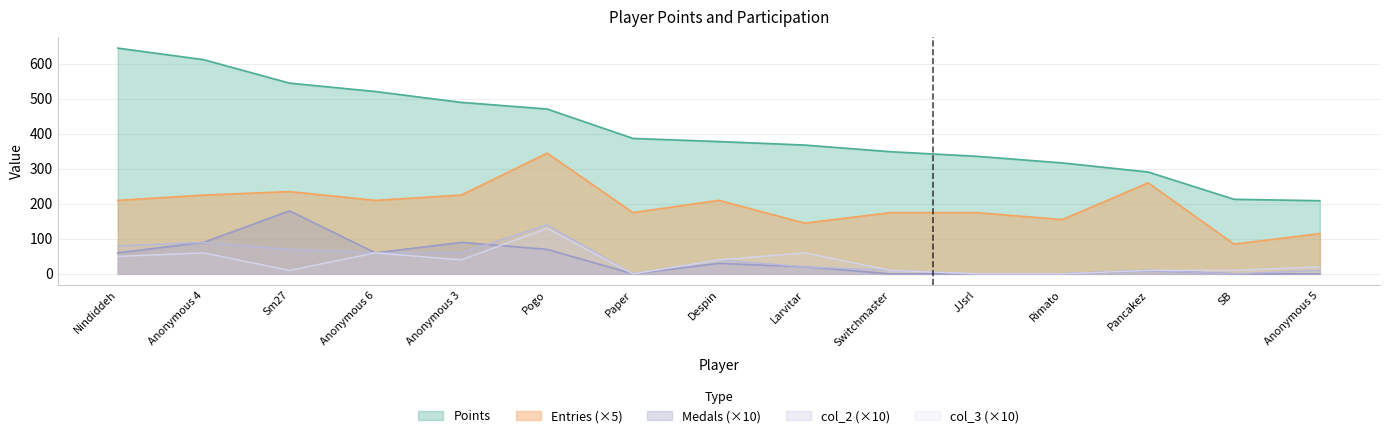

Reading right to left, list all the values displayed in this chart.

Points: 209	213	291	317	336	349	368	378	387	471	490	521	545	612	645
Medals: 0	0	10	0	0	0	20	30	0	70	90	60	180	90	60
col_2: 10	0	10	0	0	10	20	40	0	140	60	60	70	90	80
col_3: 20	10	10	0	0	10	60	40	0	130	40	60	10	60	50
Entries: 115	85	260	155	175	175	145	210	175	345	225	210	235	225	210